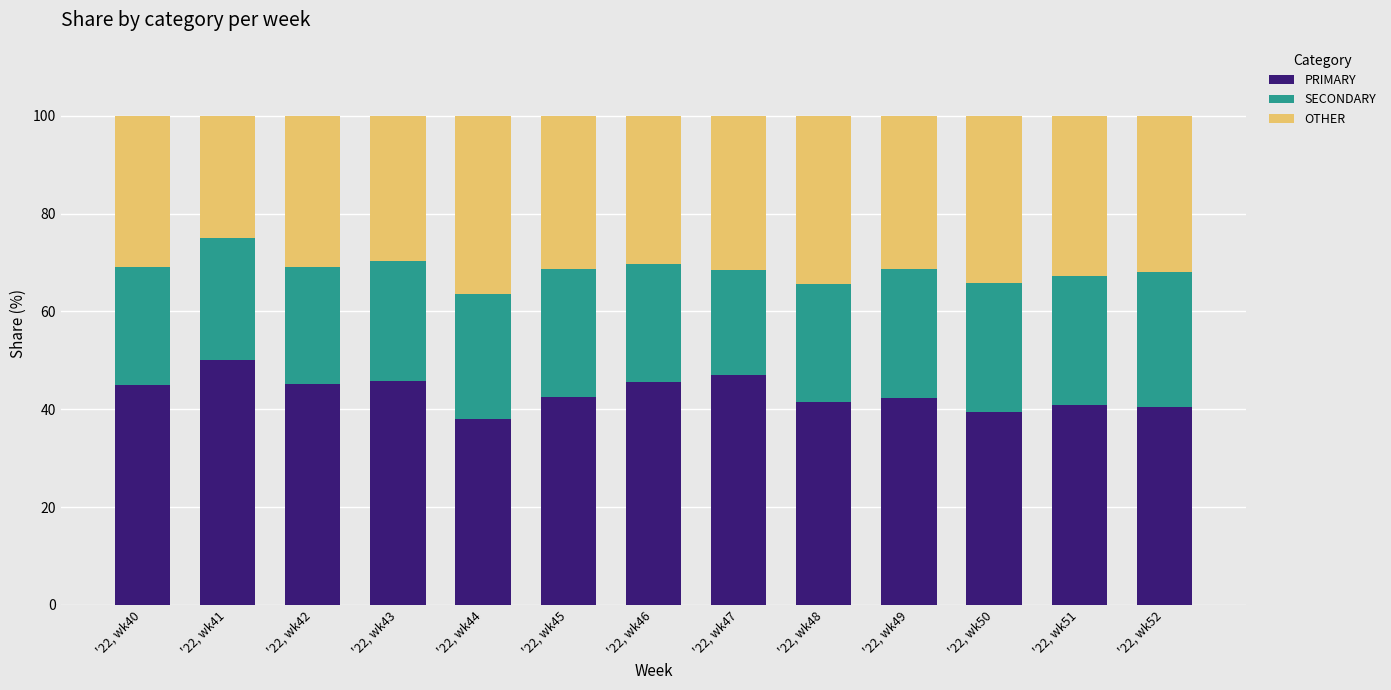

At which label does PRIMARY reach its peak?

'22, wk41